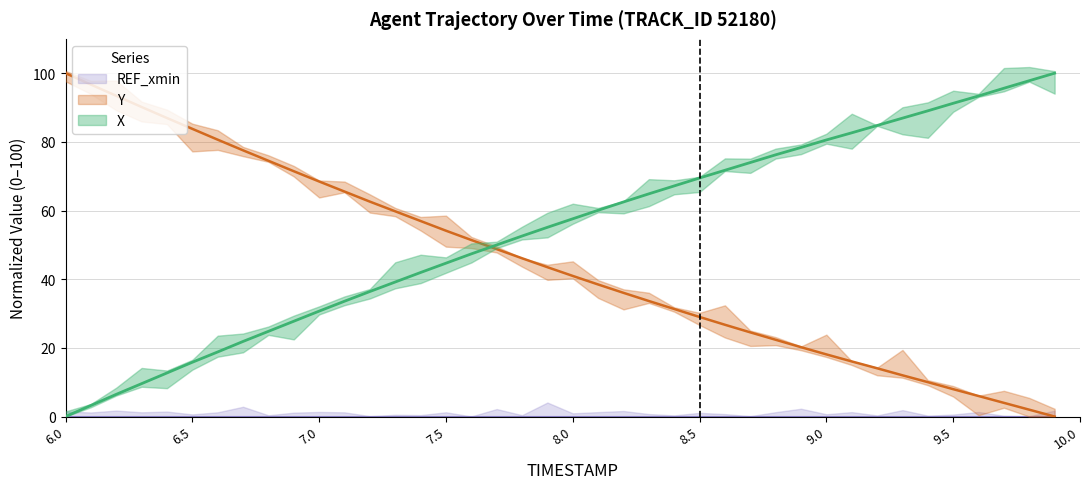

List the labels in order of X value, smallest first.

6.0, 6.1, 6.2, 6.3, 6.4, 6.5, 6.6, 6.7, 6.8, 6.9, 7.0, 7.1, 7.2, 7.3, 7.4, 7.5, 7.6, 7.7, 7.8, 7.9, 8.0, 8.1, 8.2, 8.3, 8.4, 8.5, 8.6, 8.7, 8.8, 8.9, 9.0, 9.1, 9.2, 9.3, 9.4, 9.5, 9.6, 9.7, 9.8, 9.9